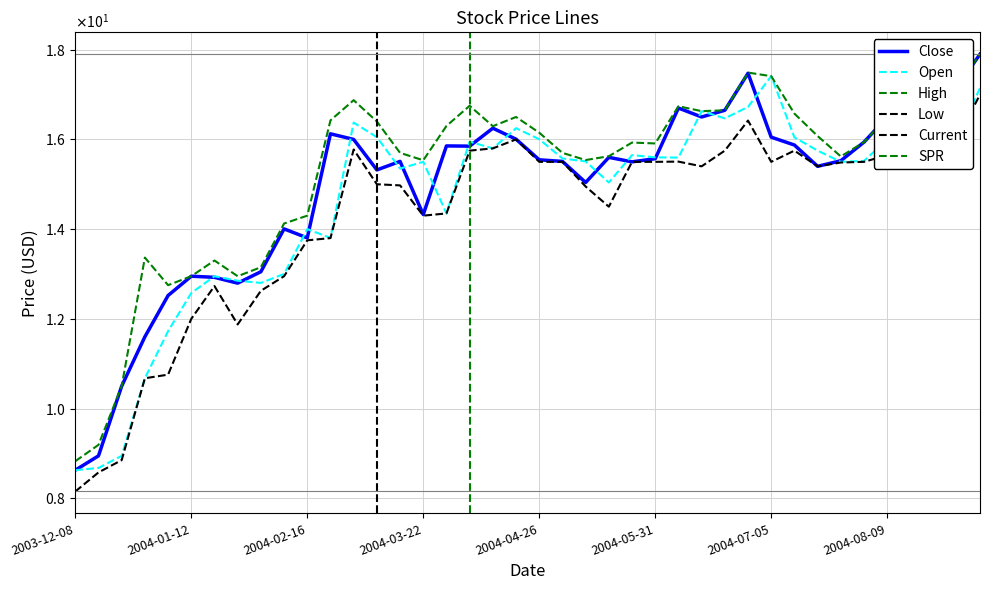

Which series has the largest total across all categories?

High